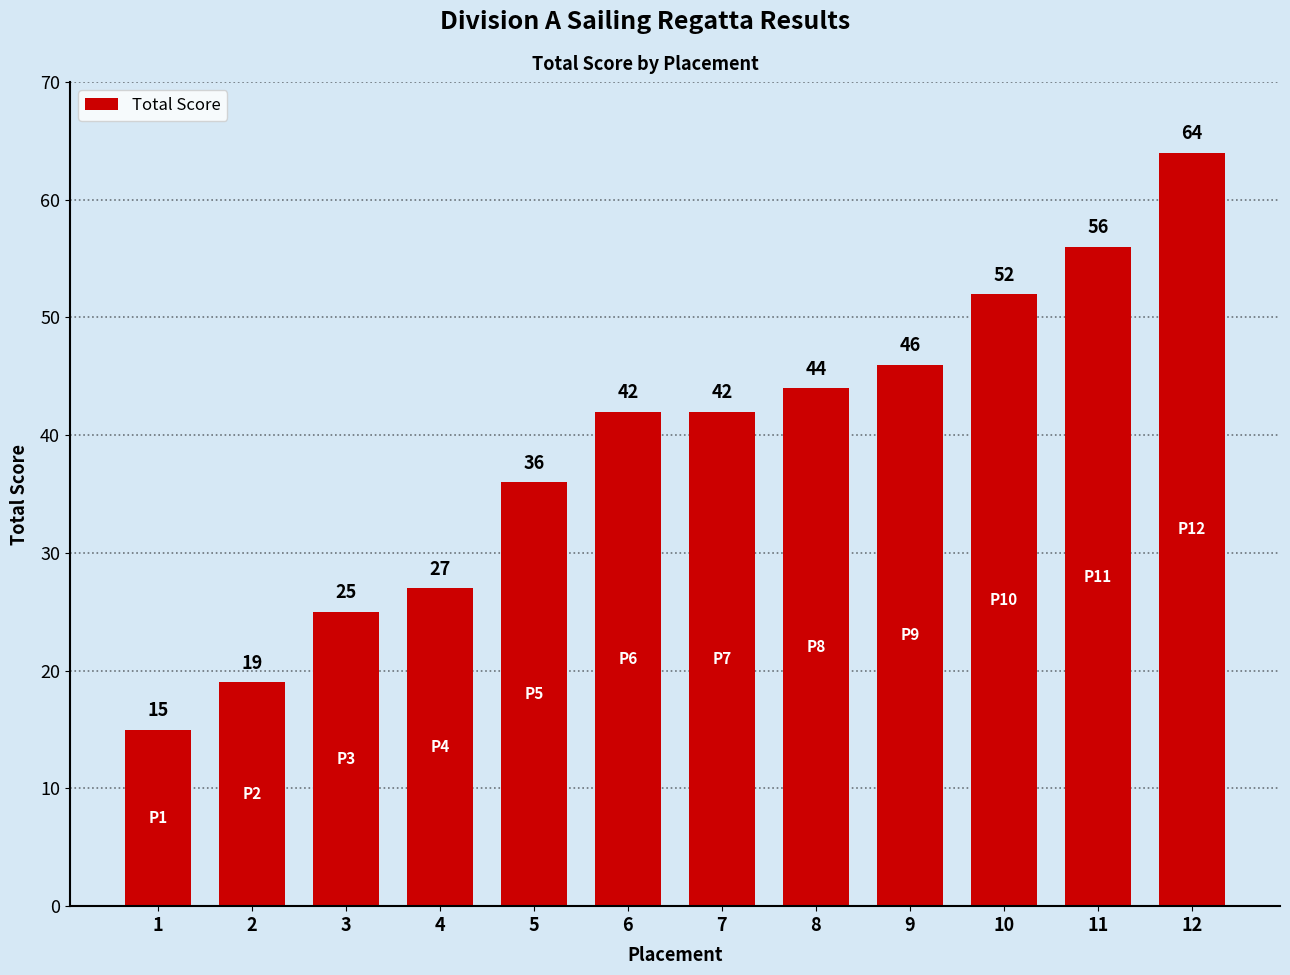

What is the difference between the maximum and minimum values?

49